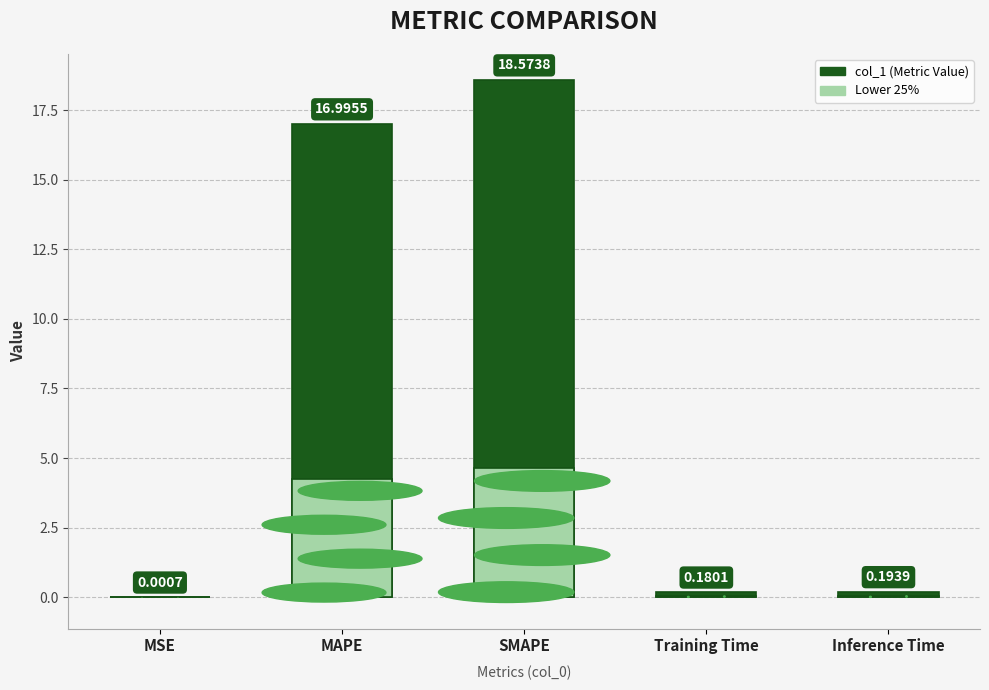

What is the difference between the maximum and second lowest values?

18.4